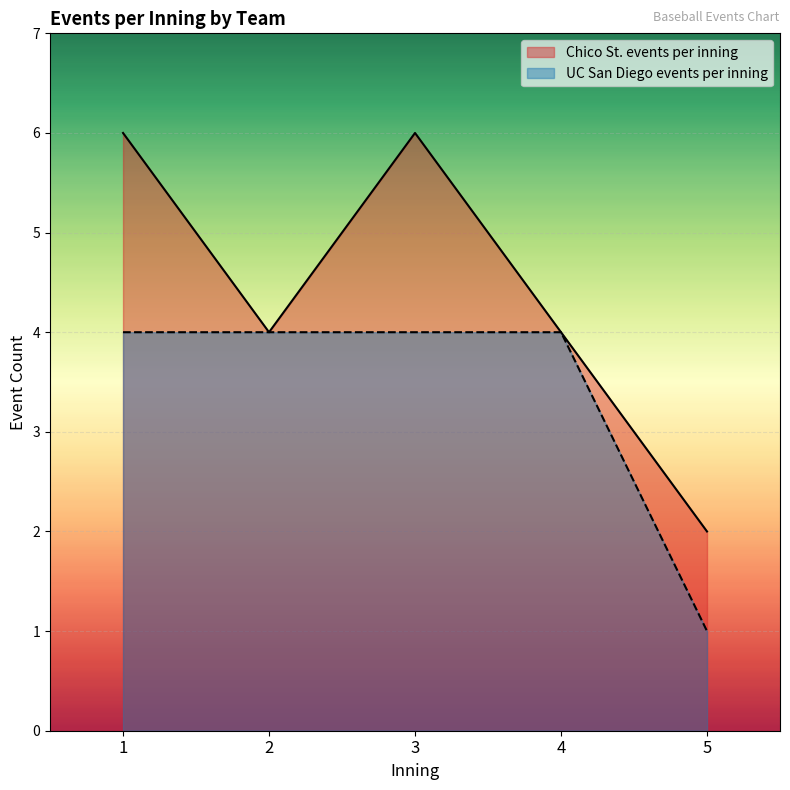

Does the chart display data point markers on the line(s)?

No